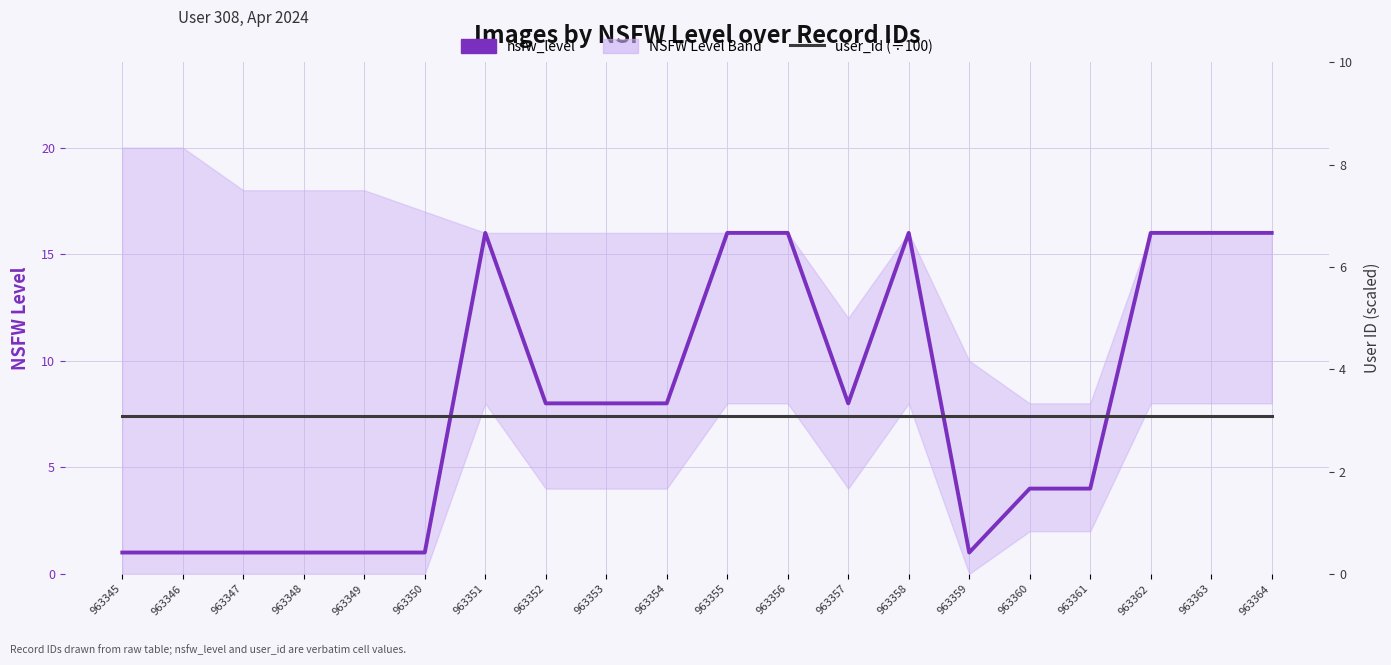

What is the maximum value shown in the chart?

16.0